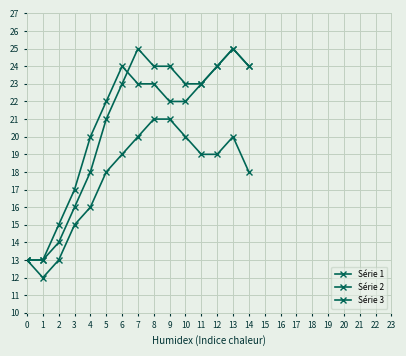

How many lines are shown in the chart?

3